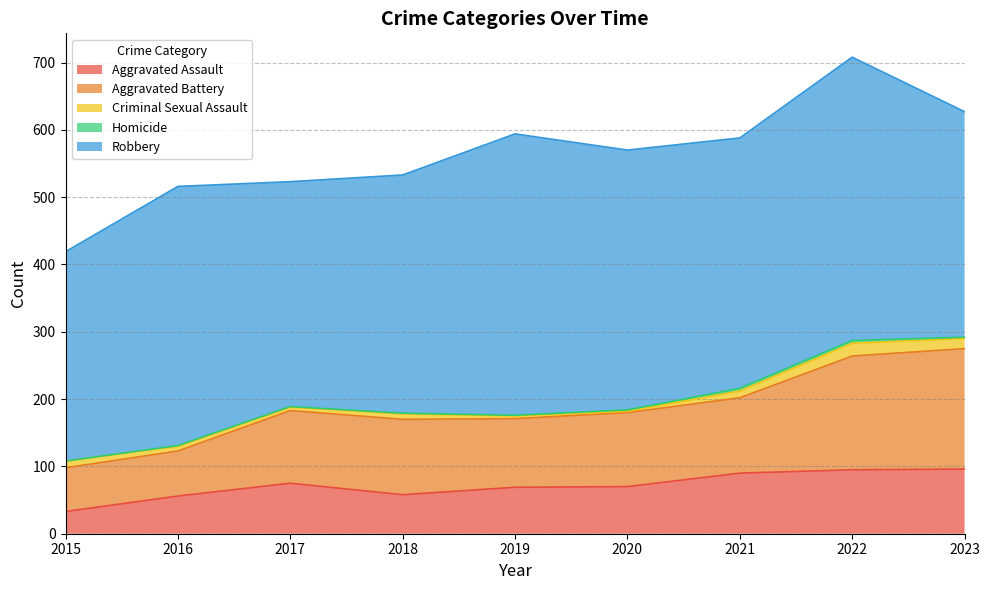

True or false: Homicide and Aggravated Battery intersect in this chart.

False